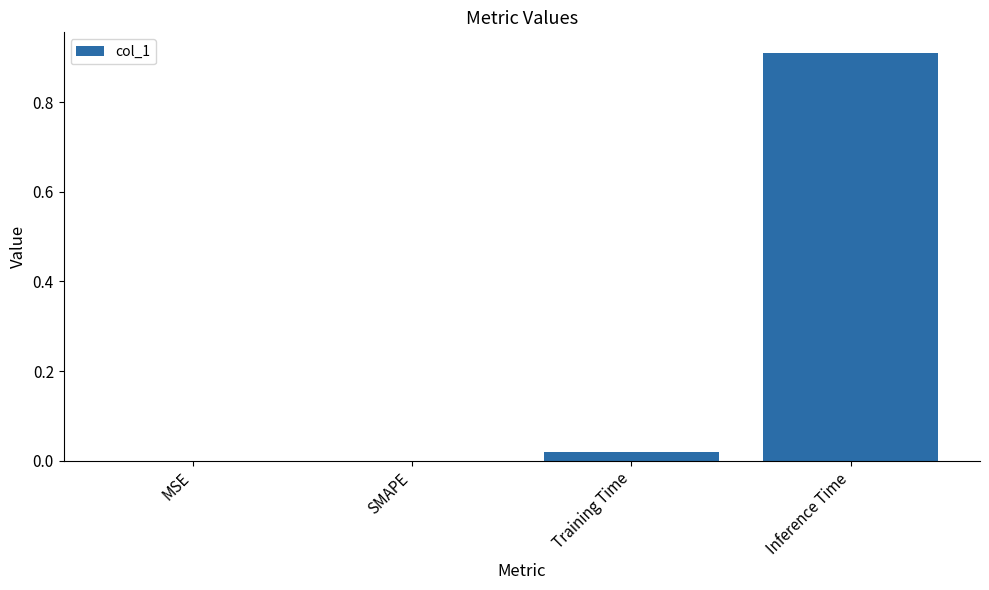

The value at MSE is 0.6. True or false?

False